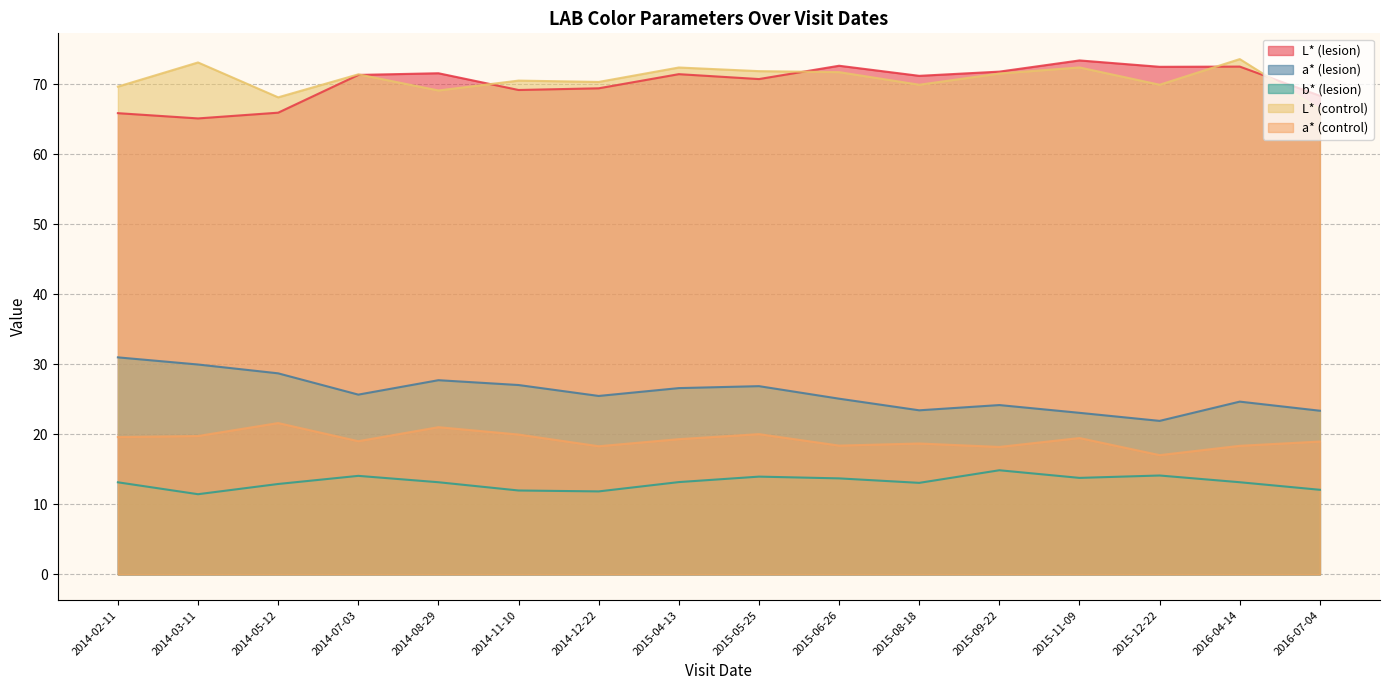

At which category is the sum across all series the highest?

2015-05-25